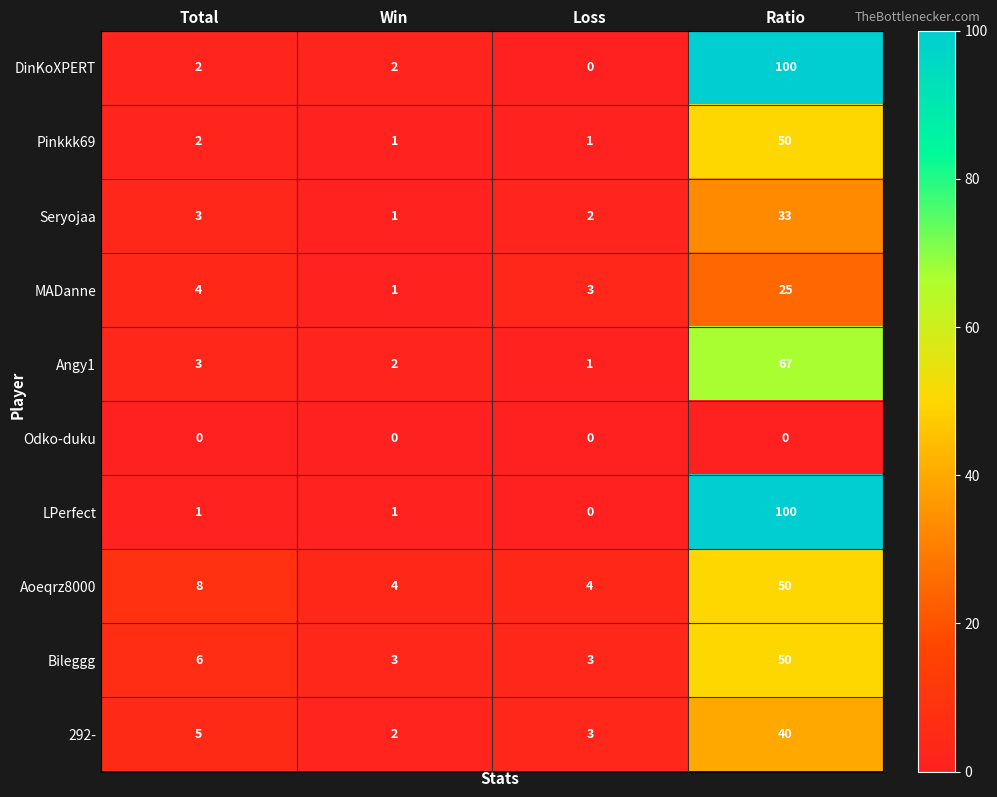

What is the sum of the DinKoXPERT values at Ratio and Total?

102